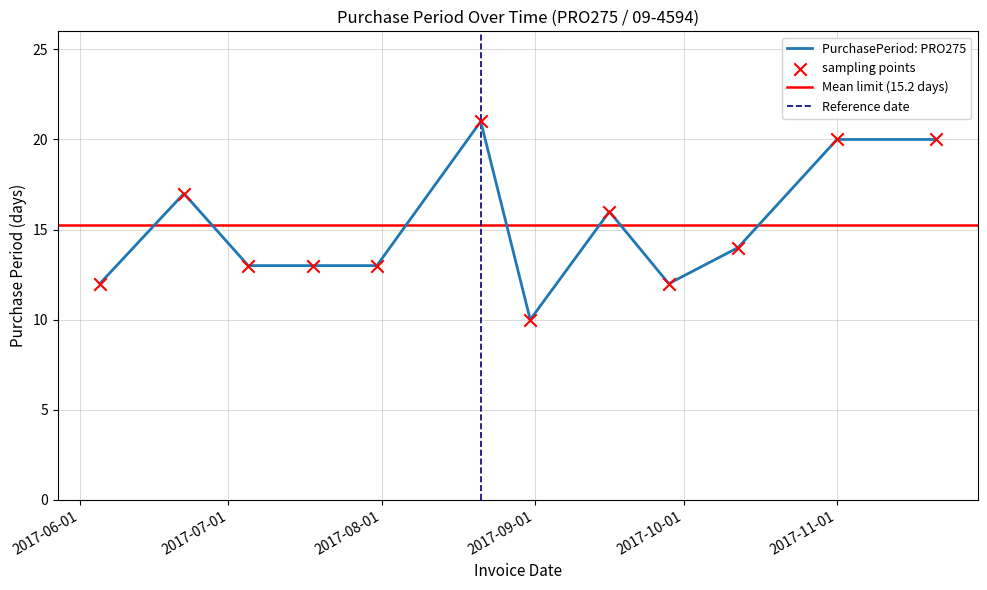

Approximately how many times larger is the value at 2017-08-21 compared to 2017-11-21?

1.1